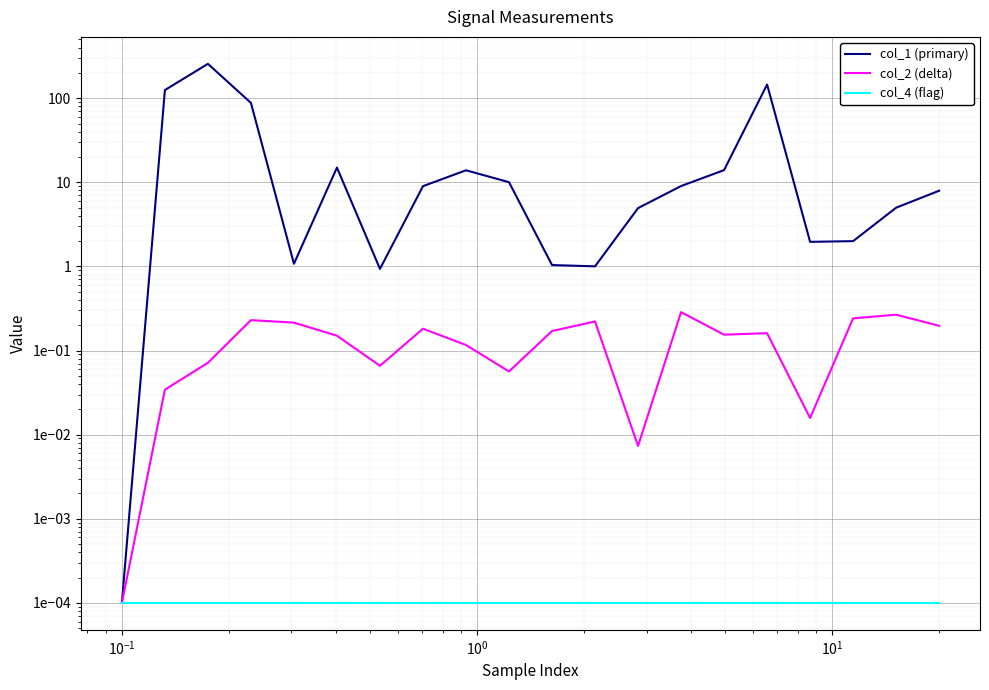

Does the chart display data point markers on the line(s)?

No